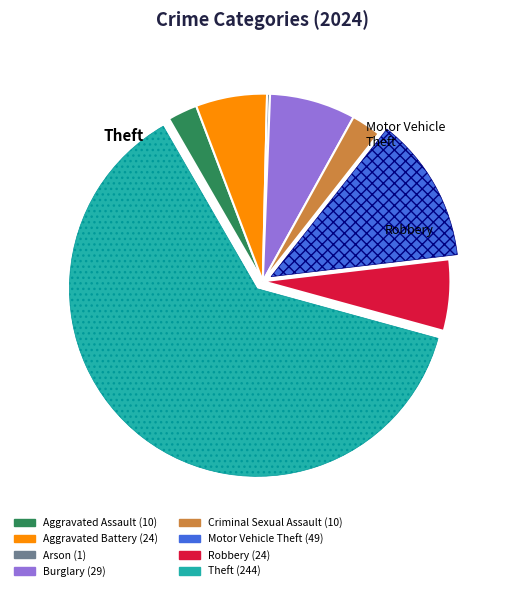

Is there a majority slice in this chart?

Yes